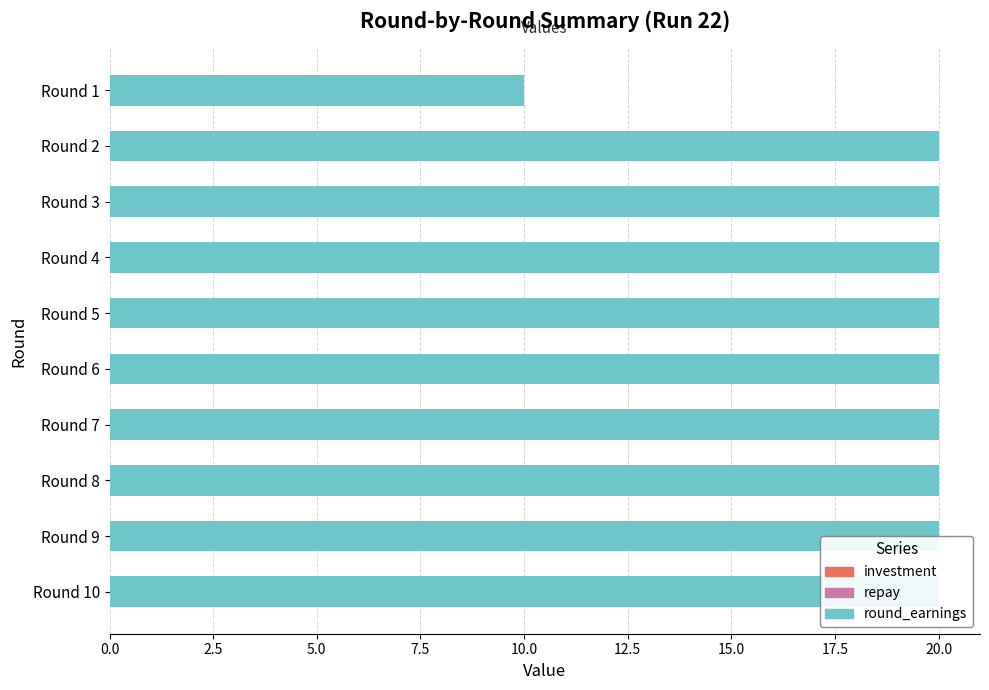

Count the investment values in the range 0 to 1.

9